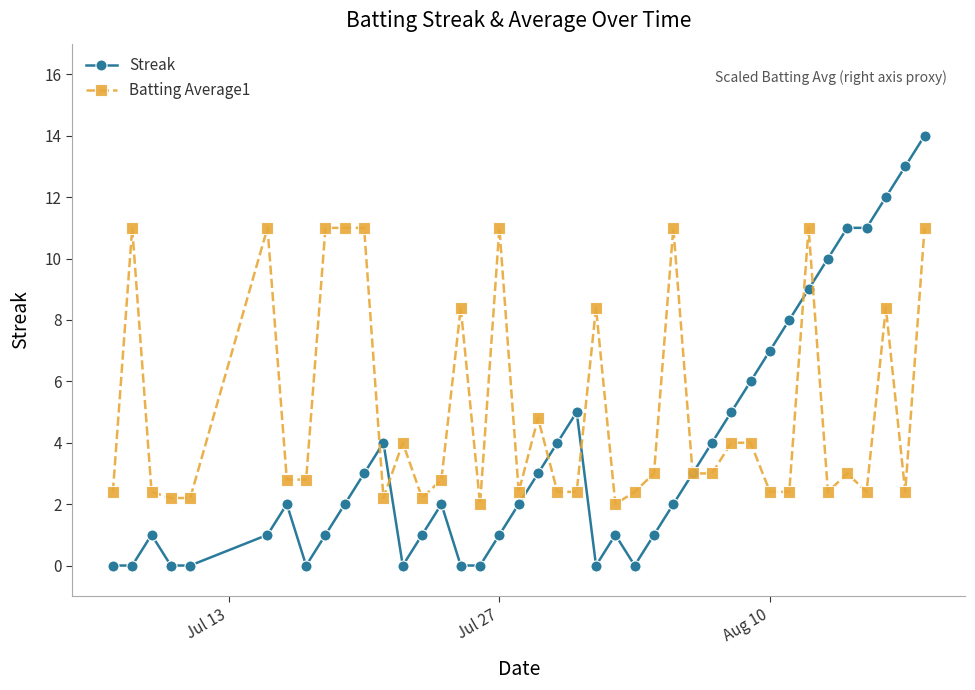

Reading right to left, extract all data points from this chart.

Streak: 14.0	13.0	12.0	11.0	11.0	10.0	9.0	8.0	7.0	6.0	5.0	4.0	3.0	2.0	1.0	0.0	1.0	0.0	5.0	4.0	3.0	2.0	1.0	0.0	0.0	2.0	1.0	0.0	4.0	3.0	2.0	1.0	0.0	2.0	1.0	0.0	0.0	1.0	0.0	0.0
Batting Average1: 11.0	2.4	8.4	2.4	3.0	2.4	11.0	2.4	2.4	4.0	4.0	3.0	3.0	11.0	3.0	2.4	2.0	8.4	2.4	2.4	4.8	2.4	11.0	2.0	8.4	2.8	2.2	4.0	2.2	11.0	11.0	11.0	2.8	2.8	11.0	2.2	2.2	2.4	11.0	2.4